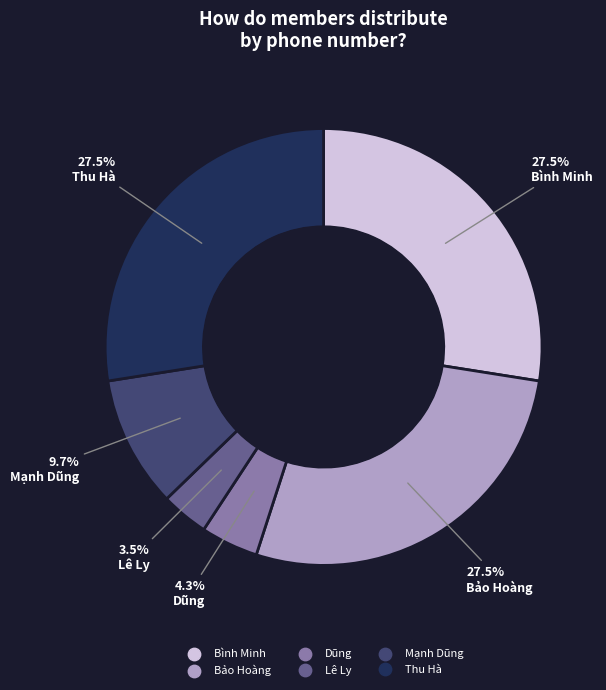

Does Mạnh Dũng account for over 50% of the chart?

No